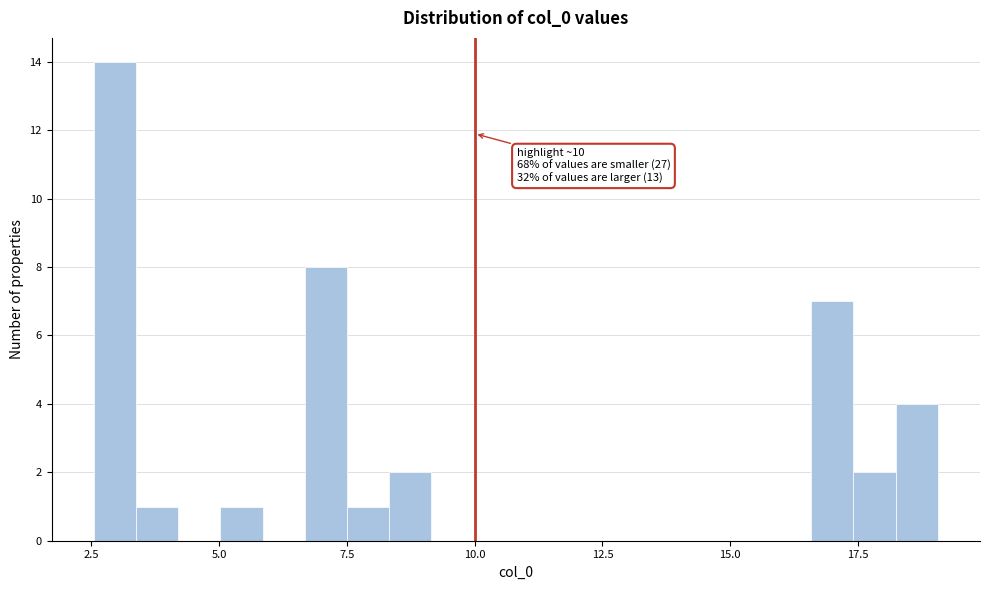

Around what value on the x-axis is the tallest bar? Give the approximate position of its centre, as read against the axis.

3.0